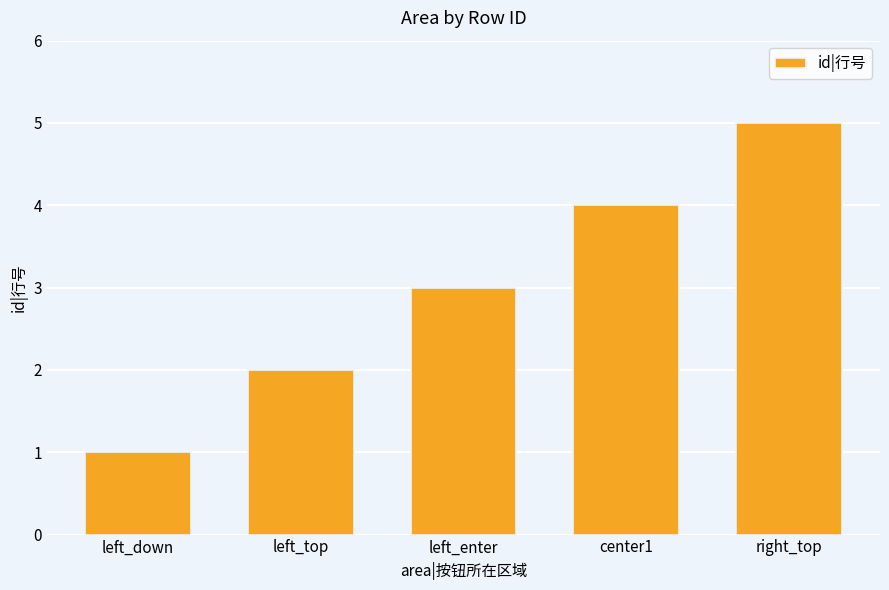

True or false: the data shows 7 at right_top.

False